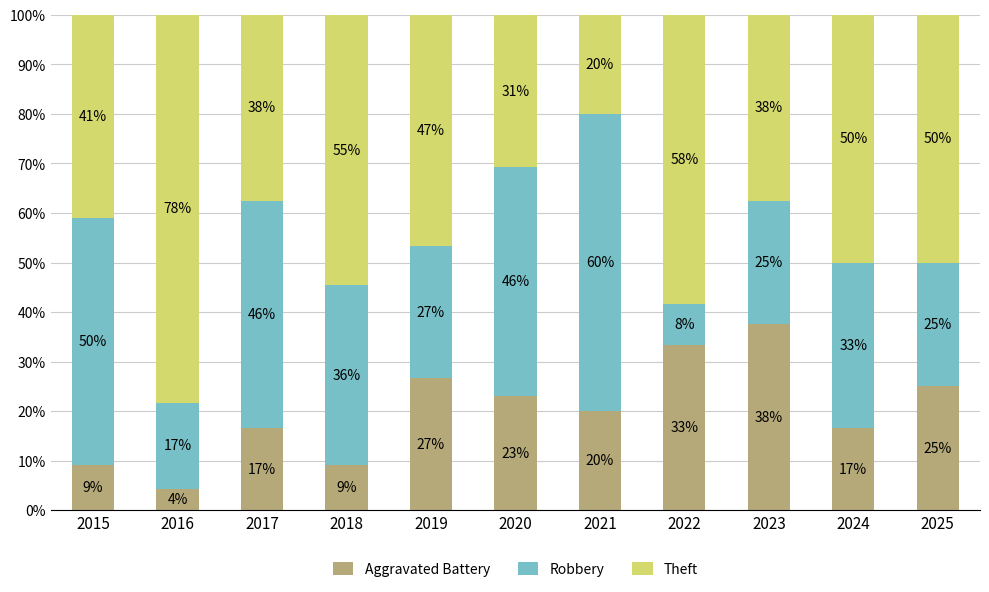

Are the bars grouped side by side (vs. stacked)?

No